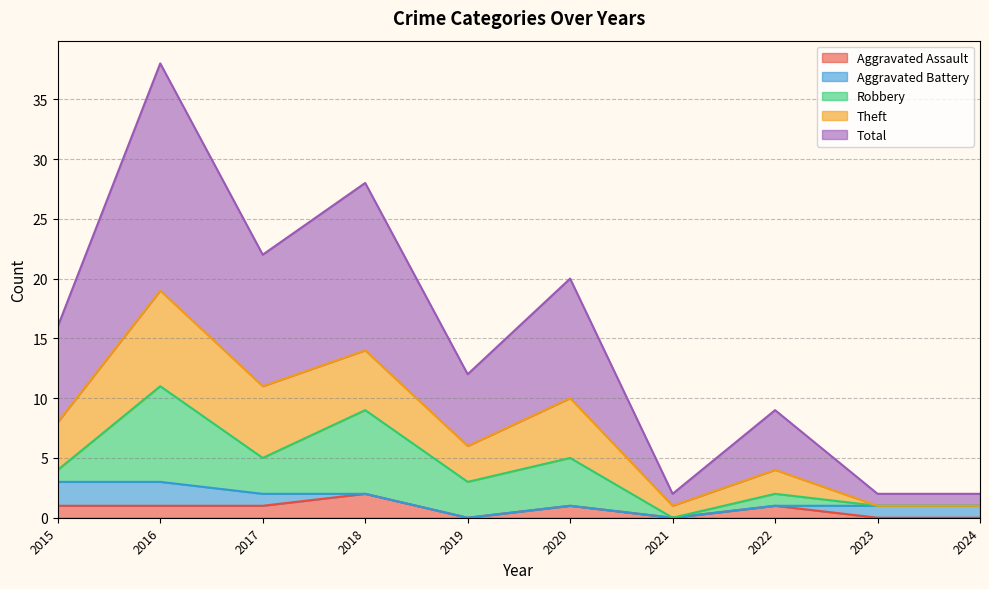

At how many categories does at least one series exceed 5?

6